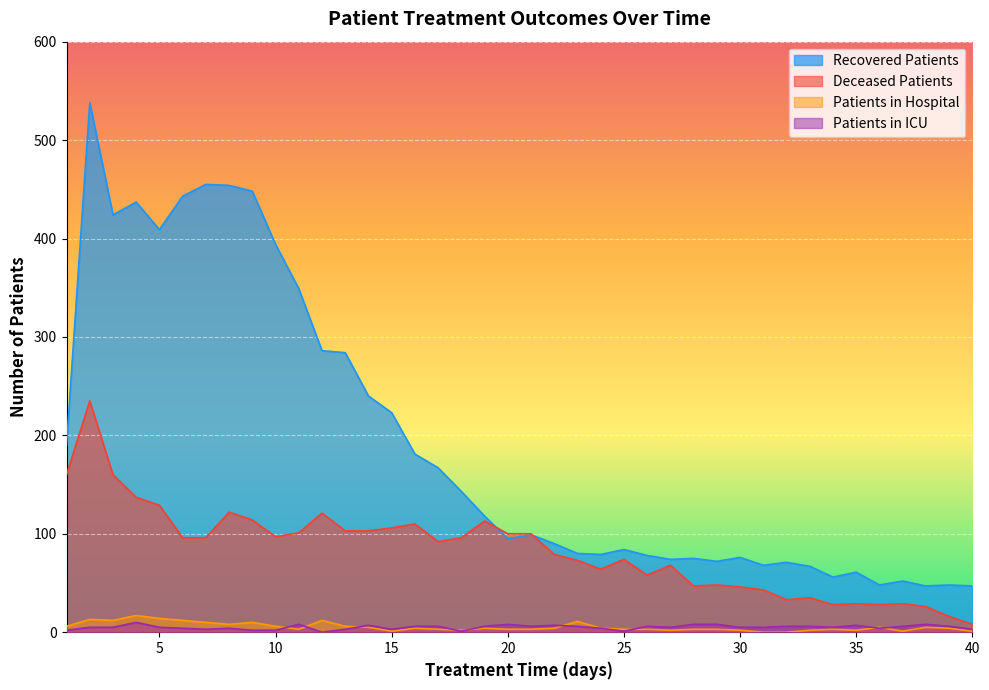

Does the chart display data point markers on the line(s)?

No